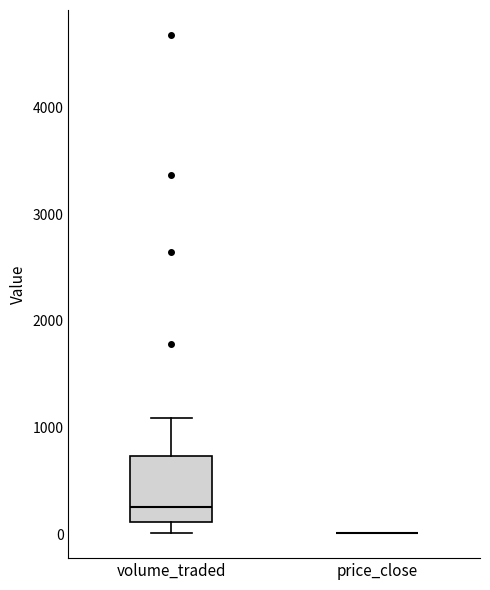

Reading left to right, transcribe this box plot: for each box, give where its median line is, the range the box spans, and where its two whiskers end, as read against the y-axis. The values are not printed on the chart, so give them approximately, as read against the axis.

volume_traded: median 300, box 100 to 700, whiskers 0 to 1100
price_close: box collapsed to a line at 0, whiskers 0 to 0